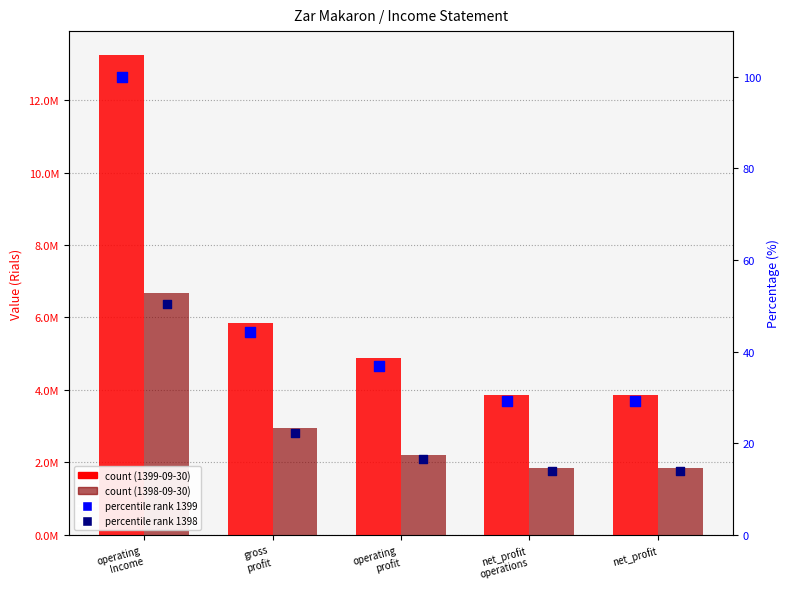

Which series reaches the minimum Y coordinate?

percentile rank 1398